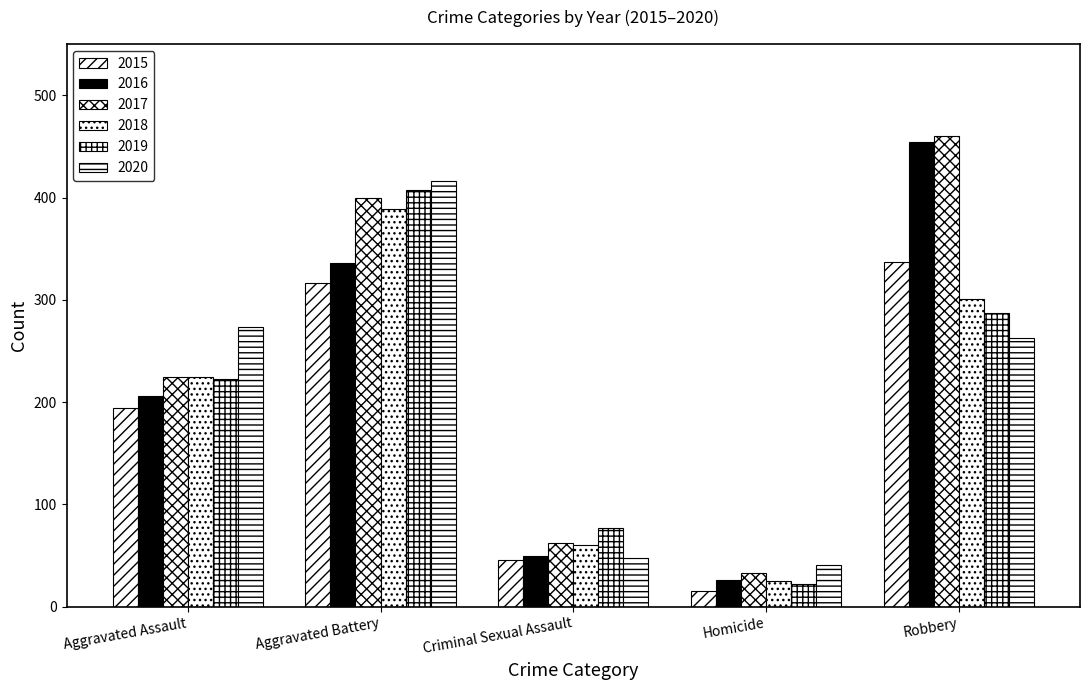

What is the smallest value displayed?

15